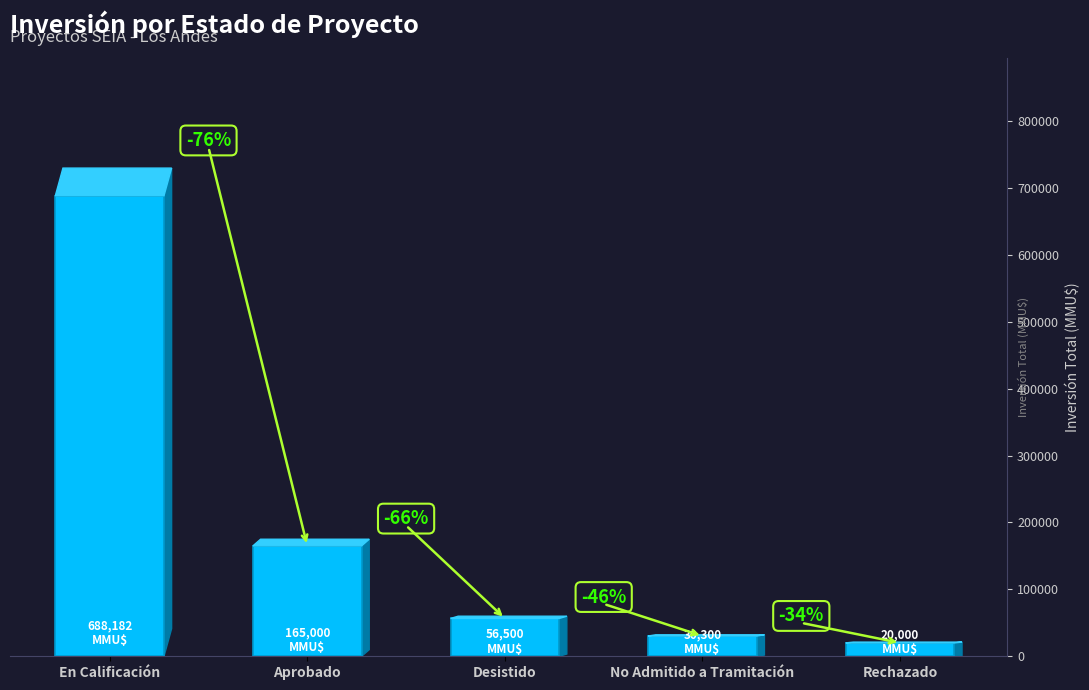

The chart shows a value of 393275 at En Calificación. True or false?

False